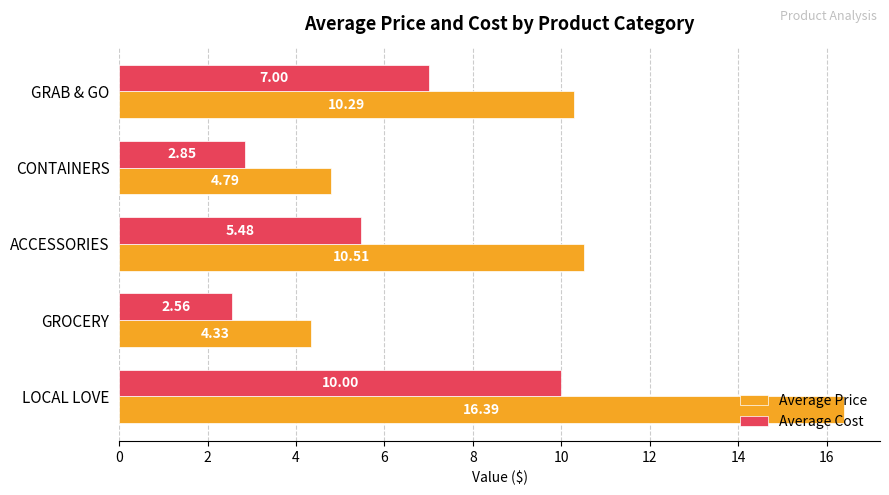

Where is Average Price nearest to the value 10?

GRAB & GO